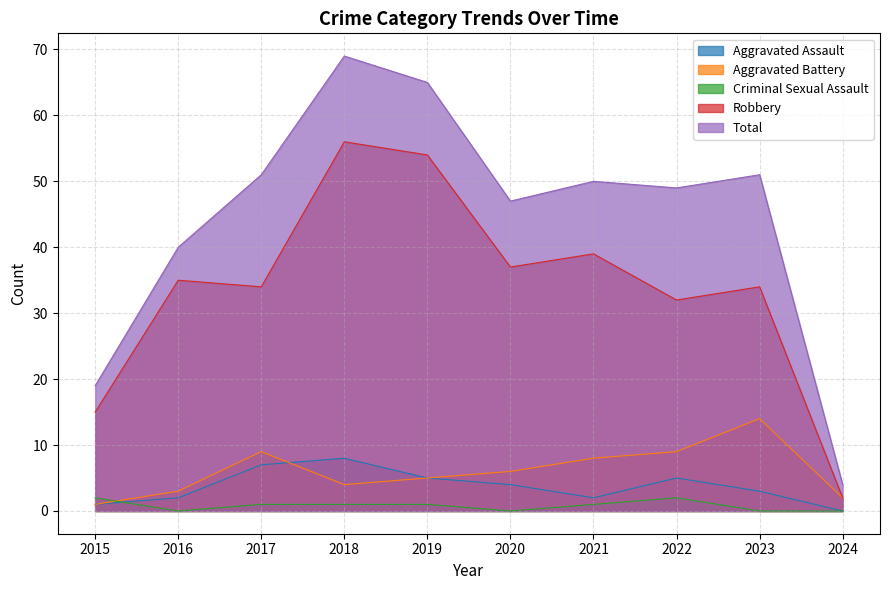

What is the total value across all series at 2017?

102